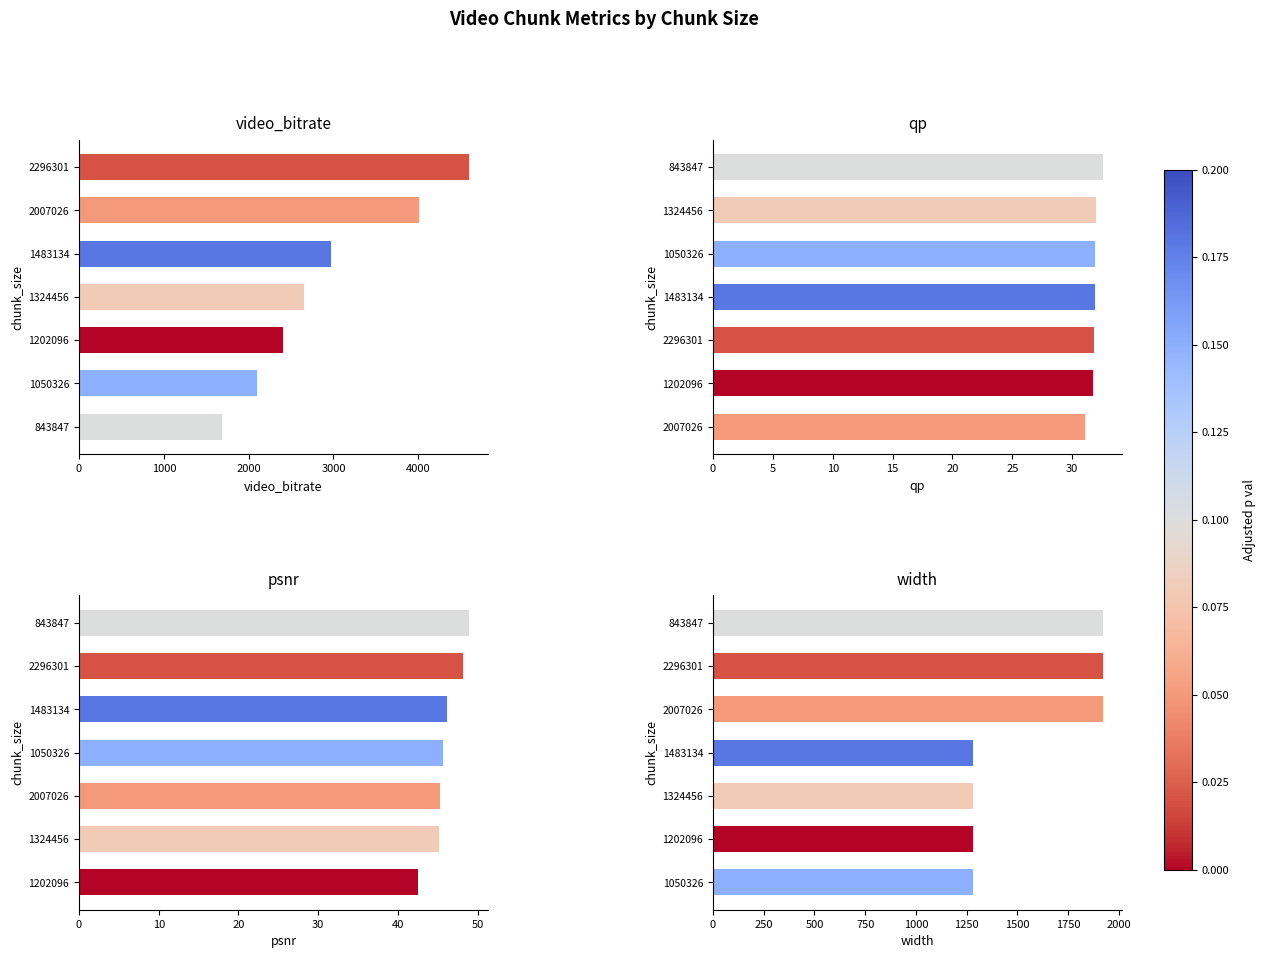

Is it true that qp equals 47.7 at 1050326?

False